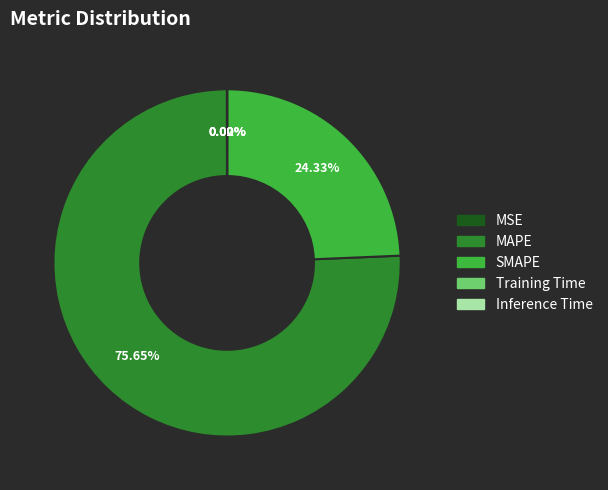

Is there a majority slice in this chart?

Yes